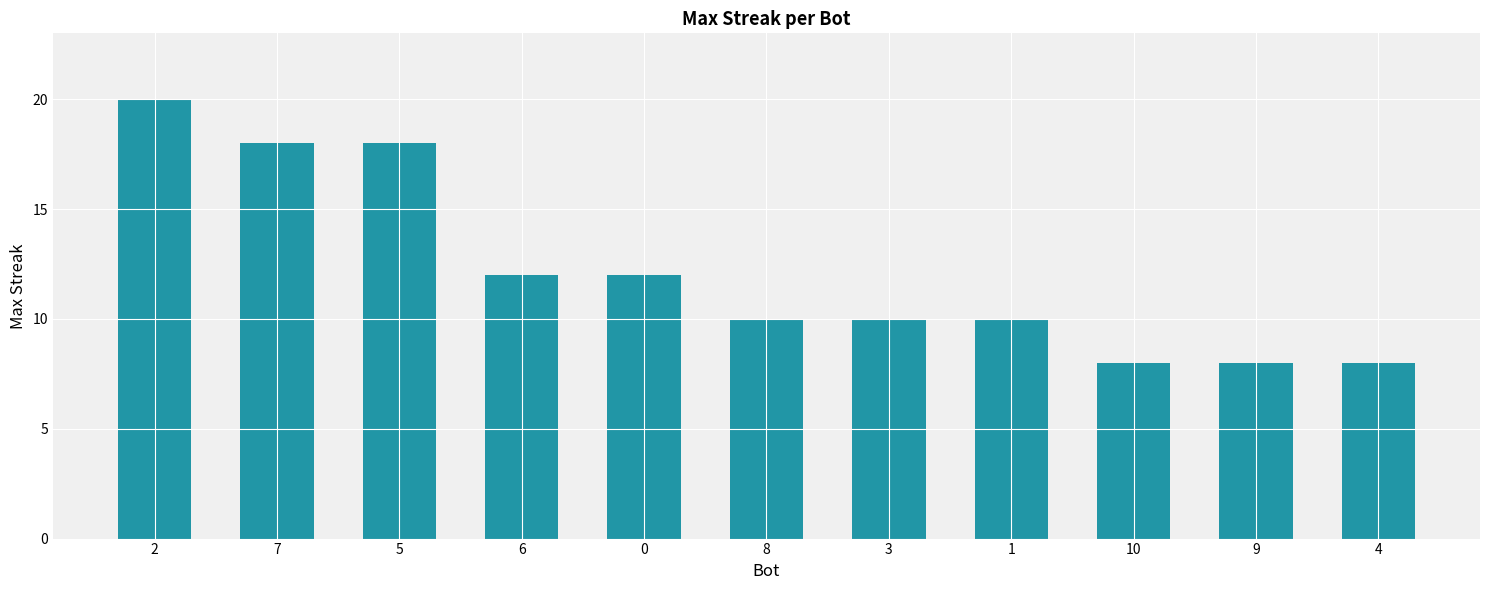

What position from the left is 3?

7